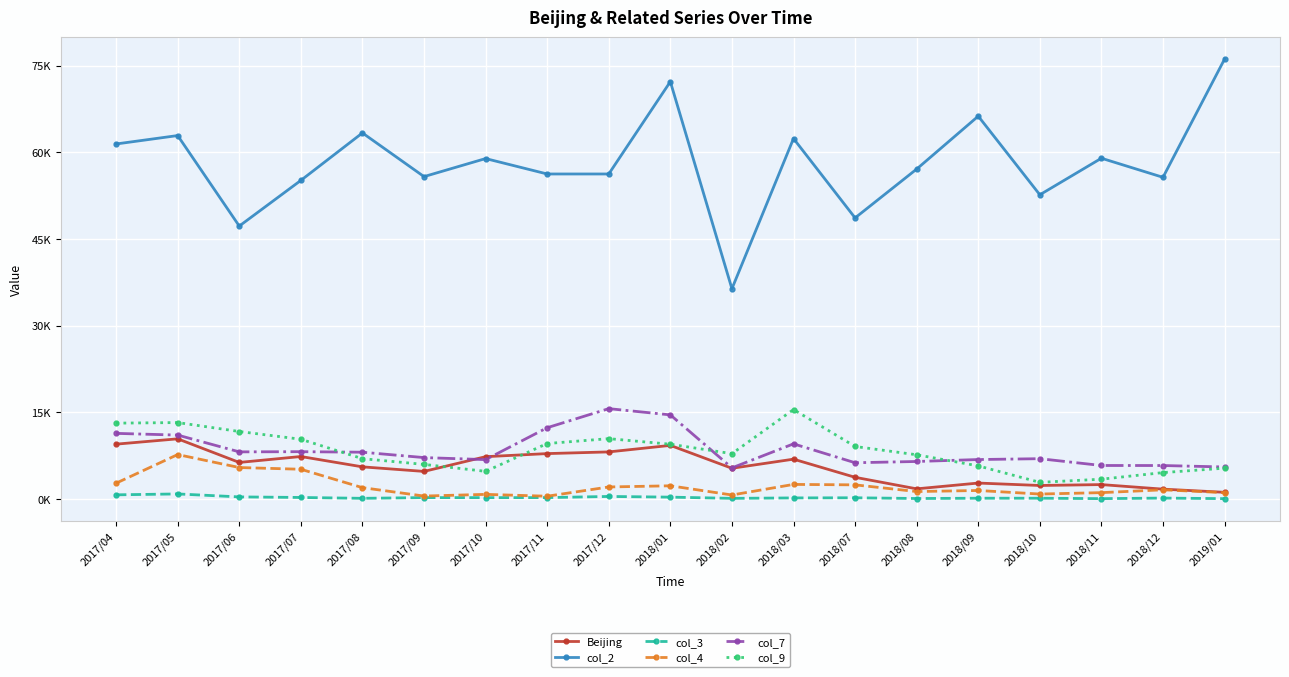

Is the value of col_9 at 2017/06 greater than the value of col_3 at 2018/02?

Yes